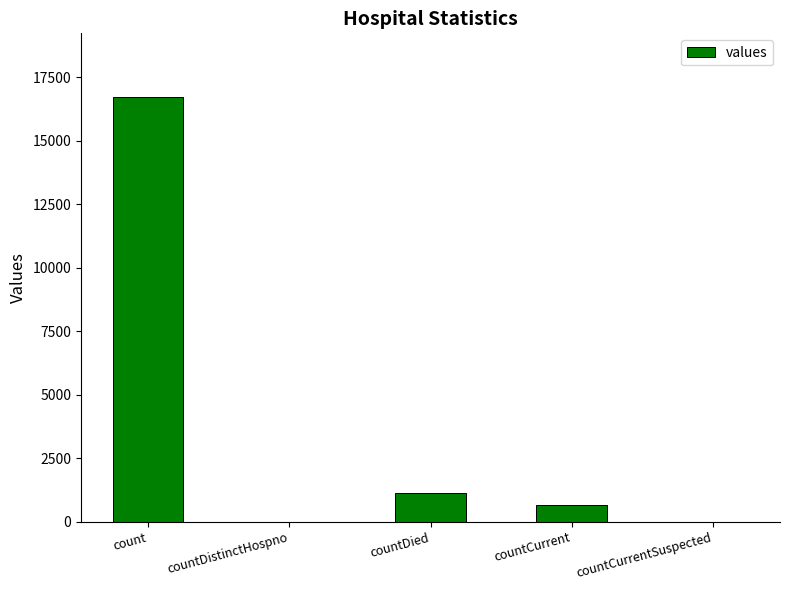

At which label does the data first exceed 668?

count